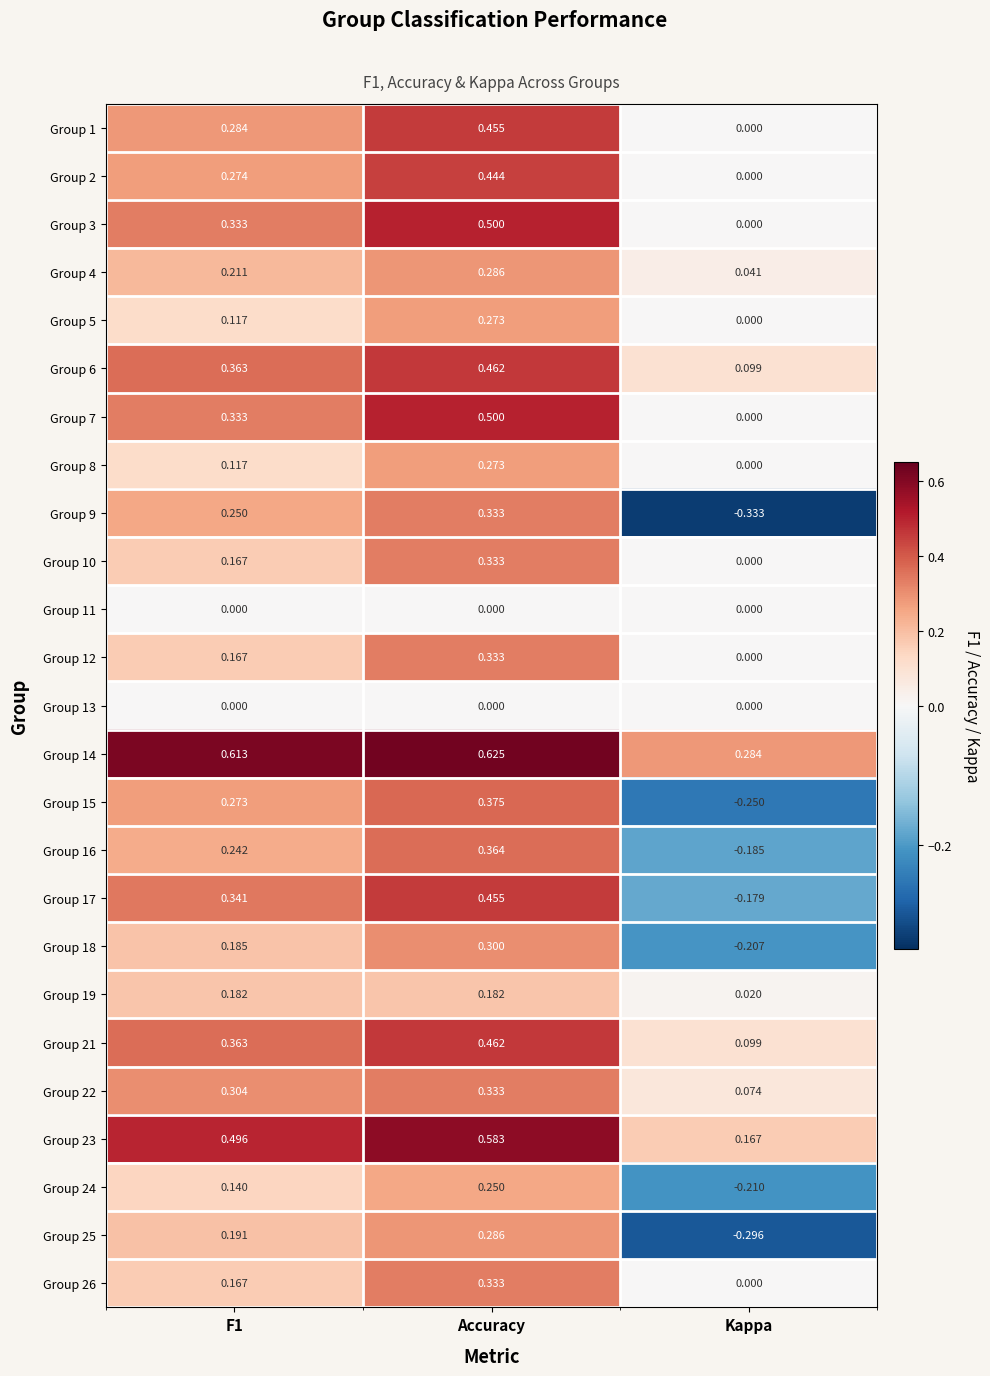

At which label is Group 1 closest to 0?

Kappa